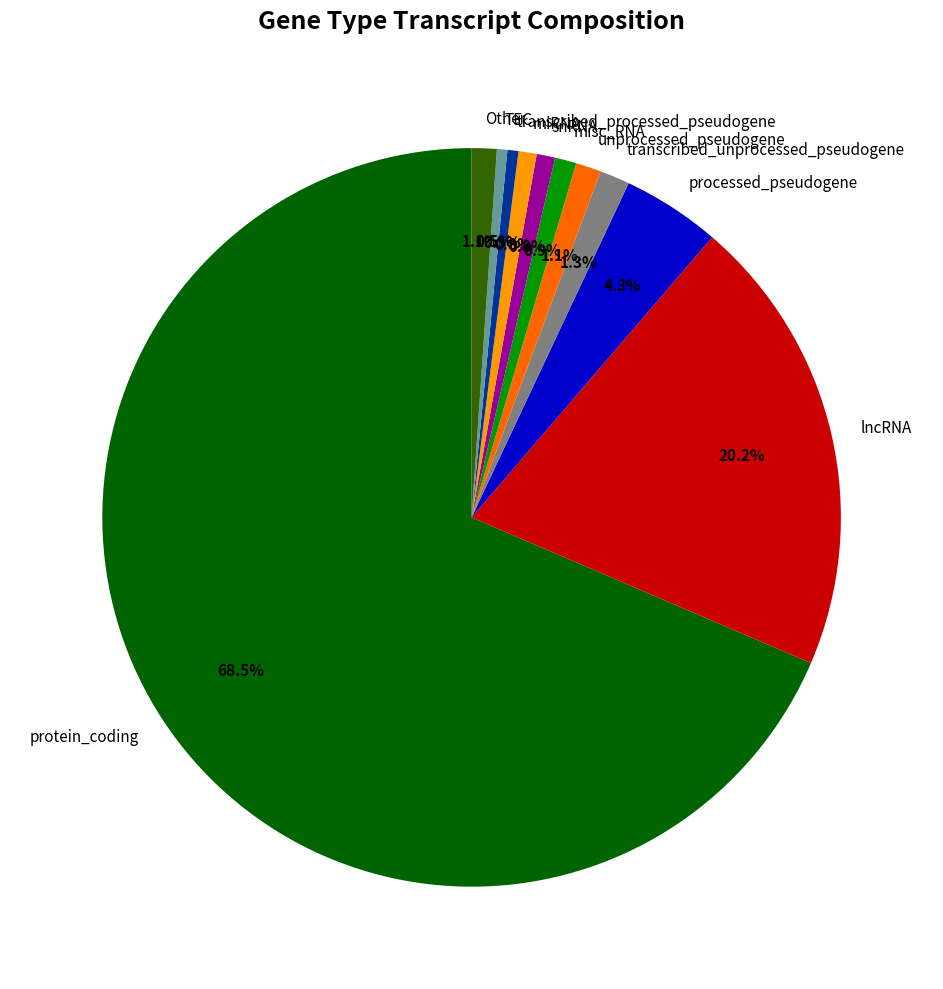

What is the ratio of the value at processed_pseudogene to the value at misc_RNA?

4.6